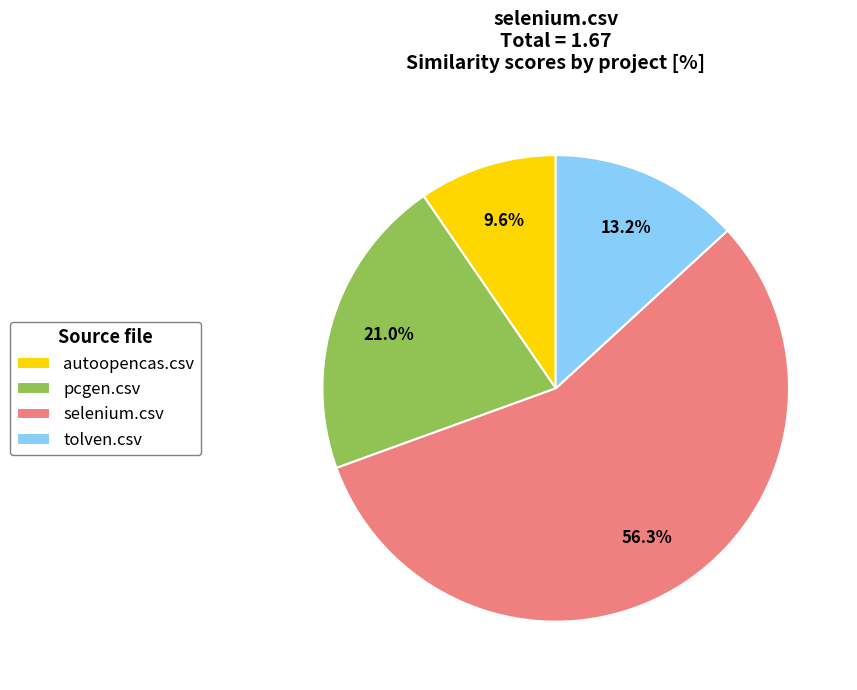

What is the smallest slice in the pie chart?

autoopencas.csv